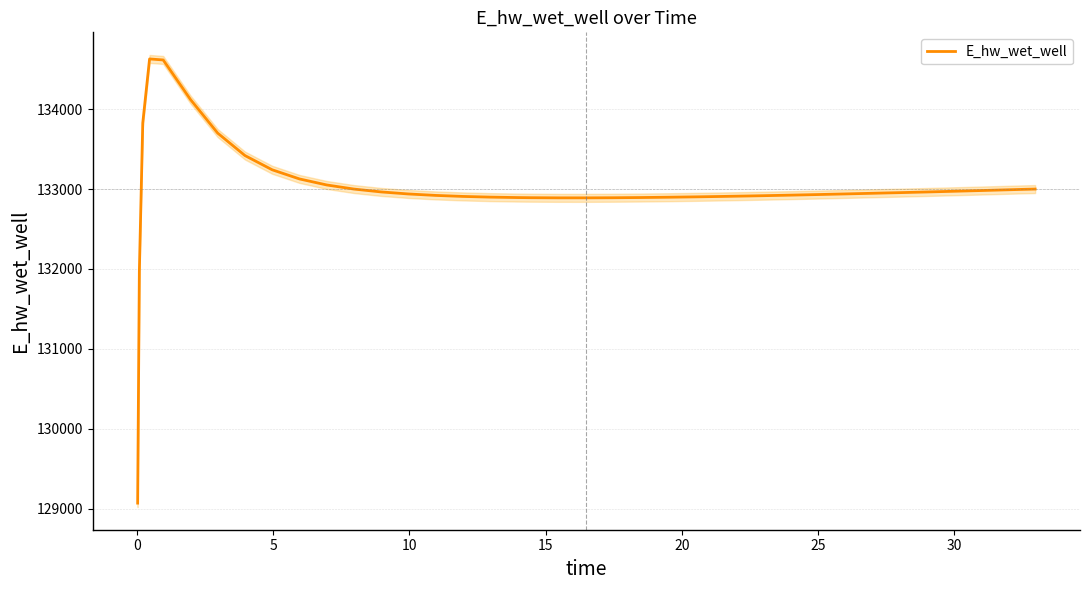

How many lines are shown in the chart?

1